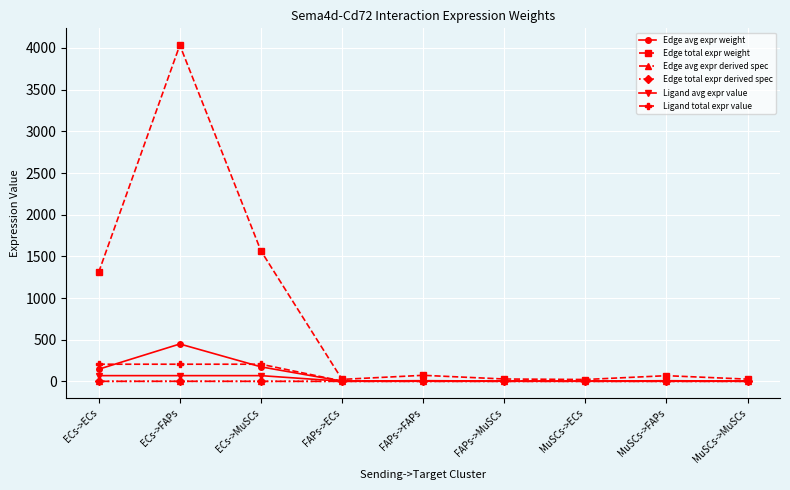

At how many categories does at least one series exceed 1599?

1